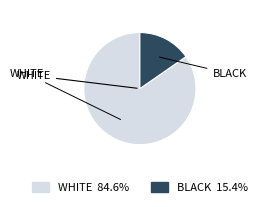

Is there a majority slice in this chart?

Yes